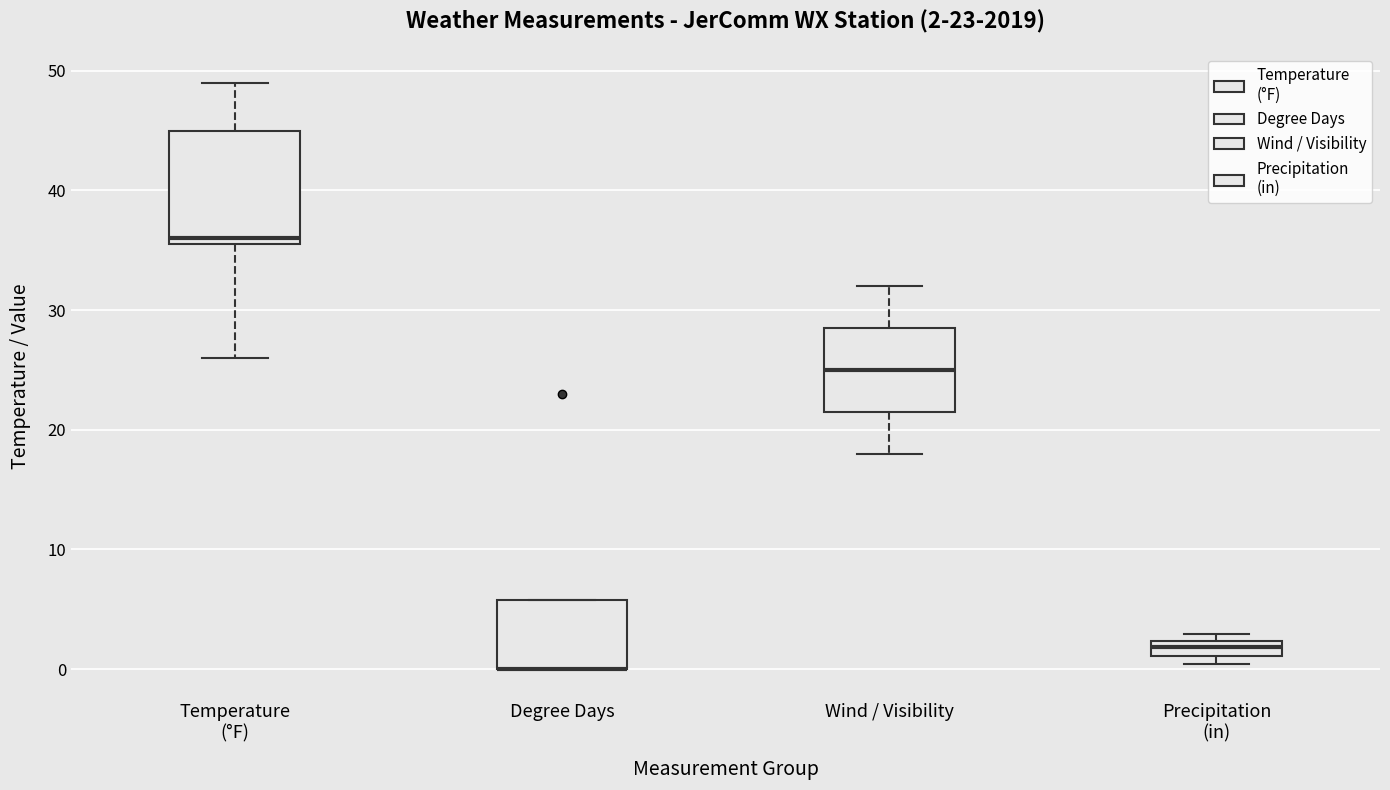

Which box is the tallest, from its lower edge to its upper edge?

Temperature (°F)